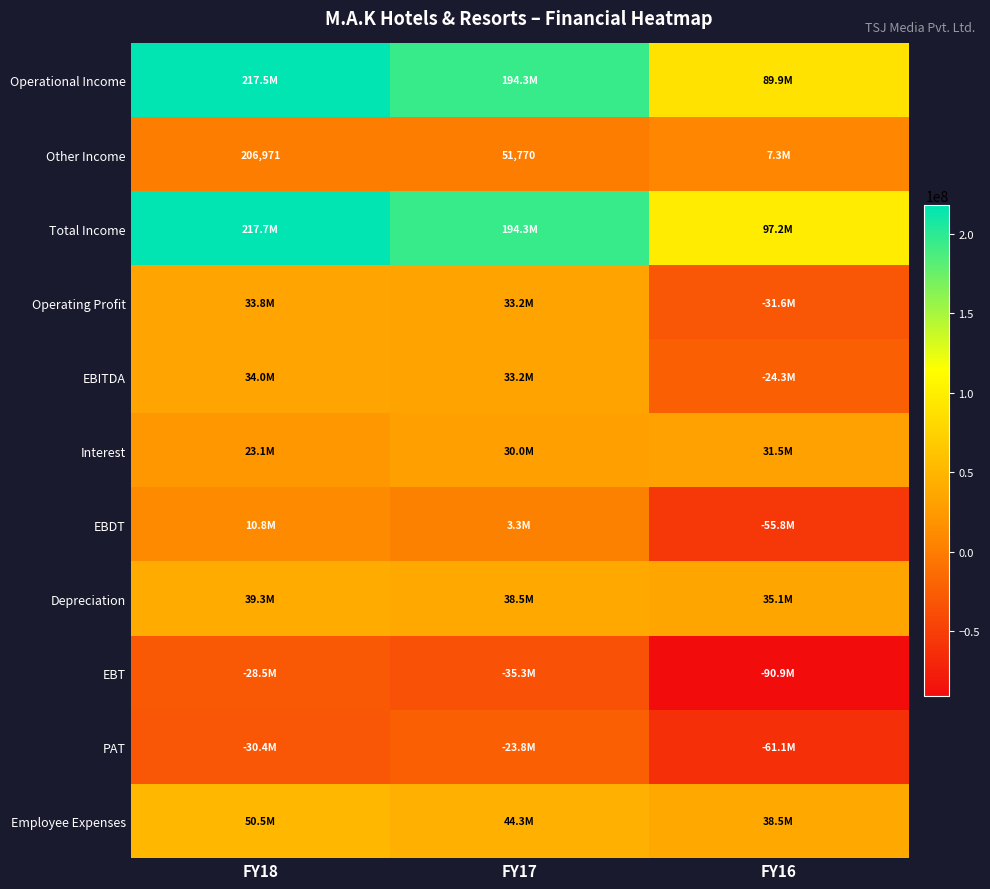

How many EBDT values are between -55795200 and 10830280?

3